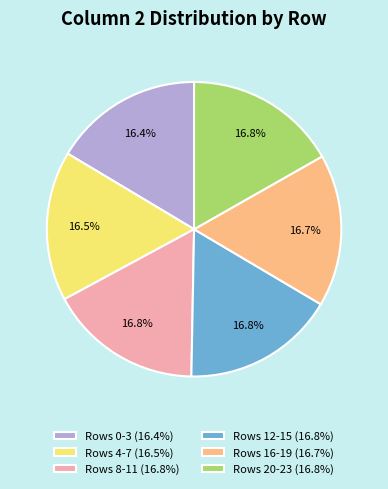

Does Rows 12-15 (16.8%) account for over 50% of the chart?

No